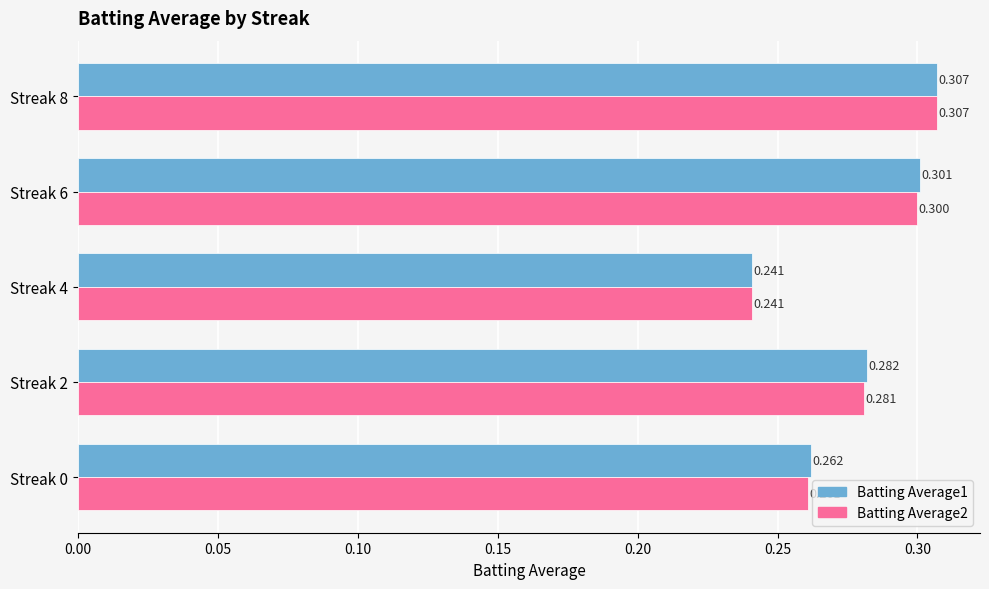

Which category has the highest value in the Batting Average1 series?

Streak 8